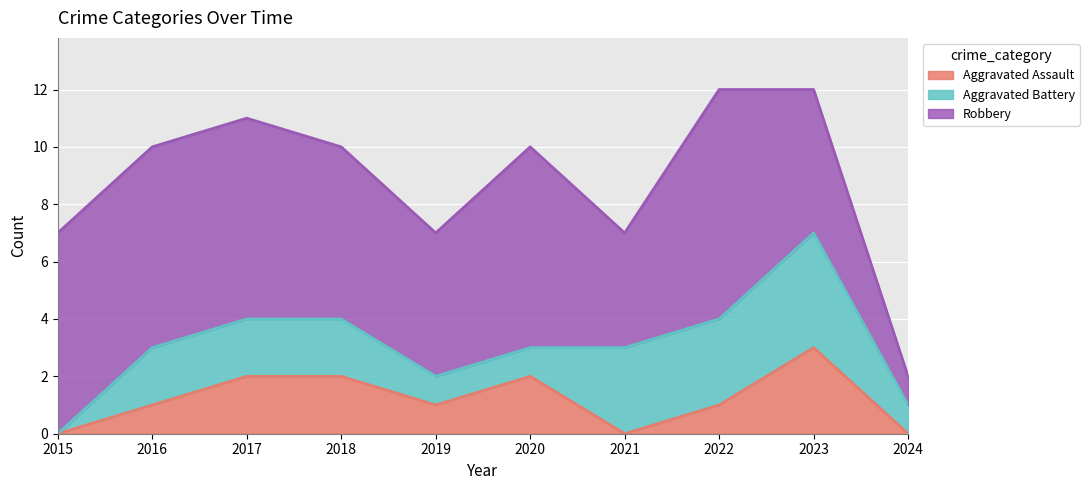

True or false: Aggravated Assault has a value of 3 at 2020.

False